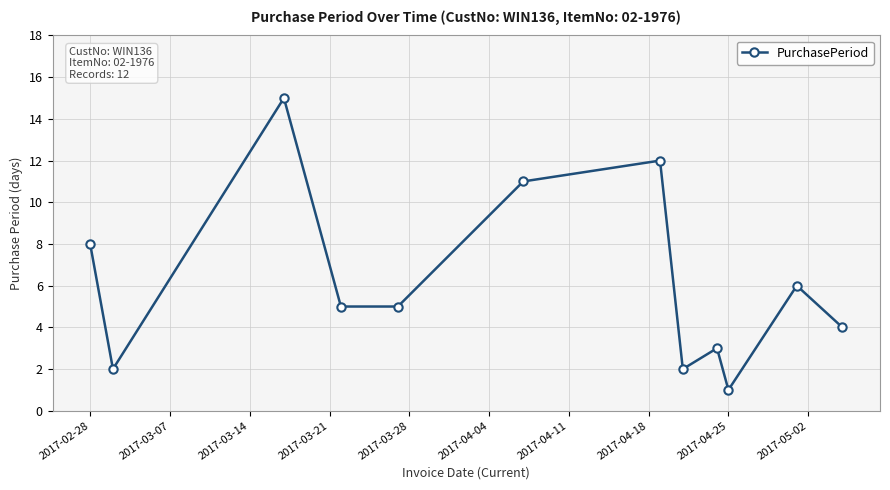

What is the average value?

6